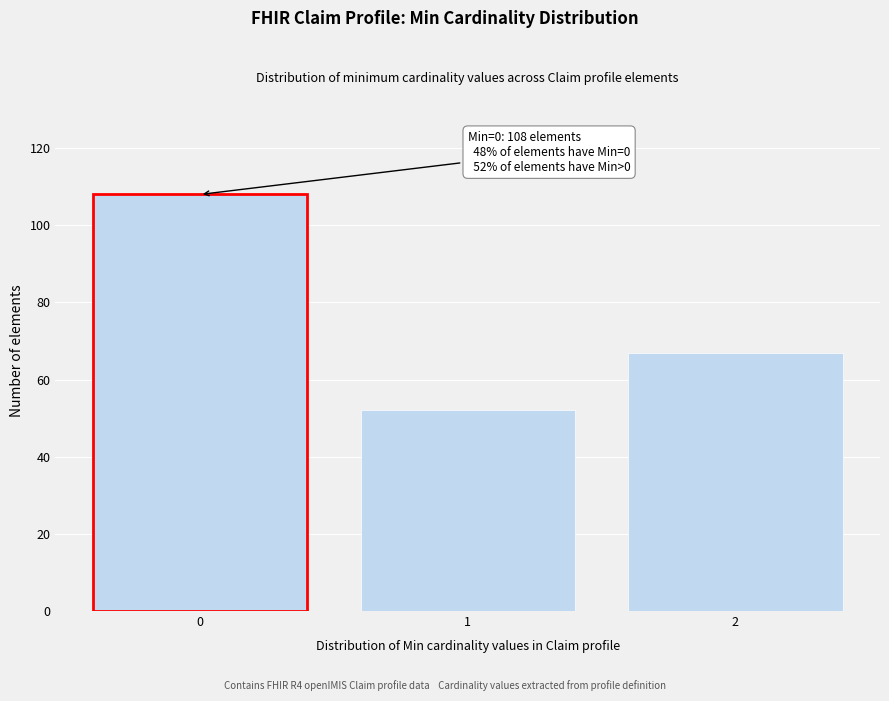

Reading left to right, transcribe all the data shown in this chart.

0=108	1=52	2=67